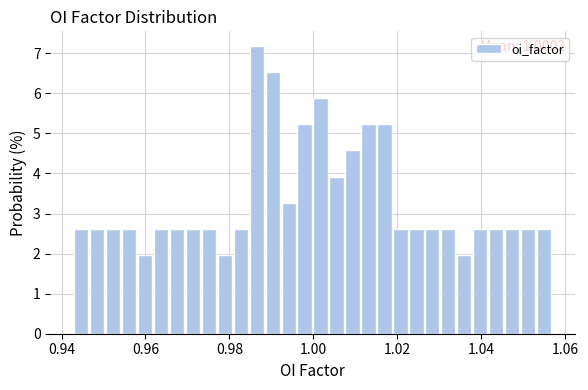

Around what value on the x-axis is the tallest bar? Give the approximate position of its centre, as read against the axis.

0.986